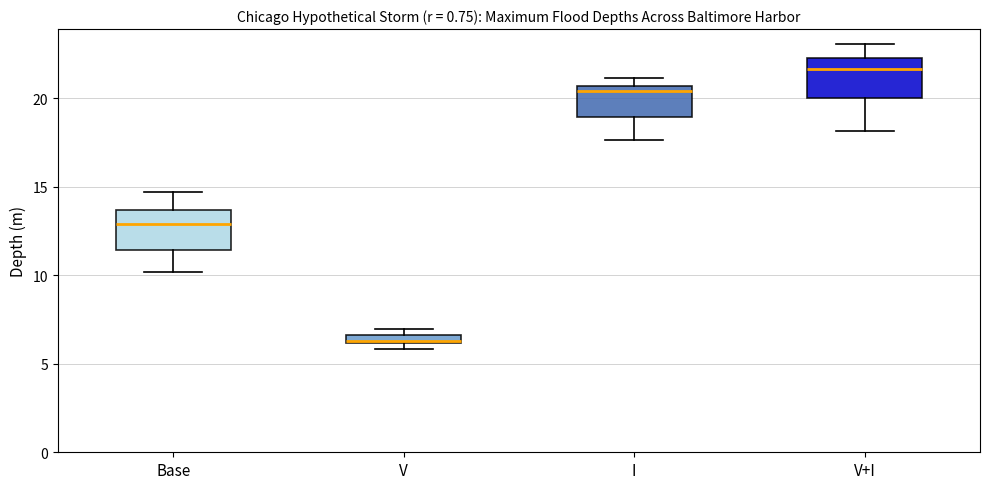

Which box has the highest median line?

V+I